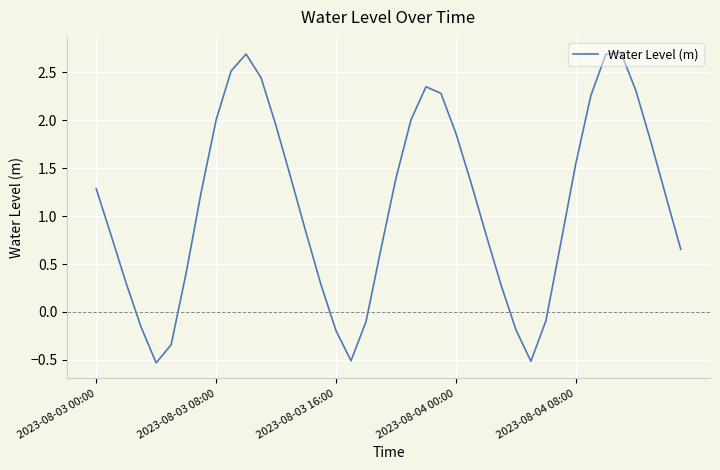

What is the maximum value shown in the chart?

2.7